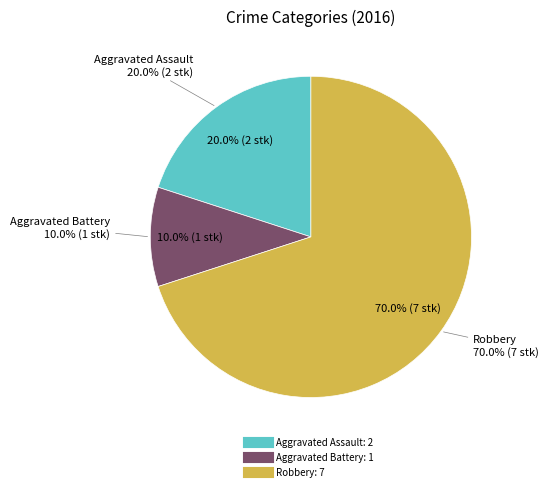

Between Robbery and Aggravated Battery, which is larger?

Robbery